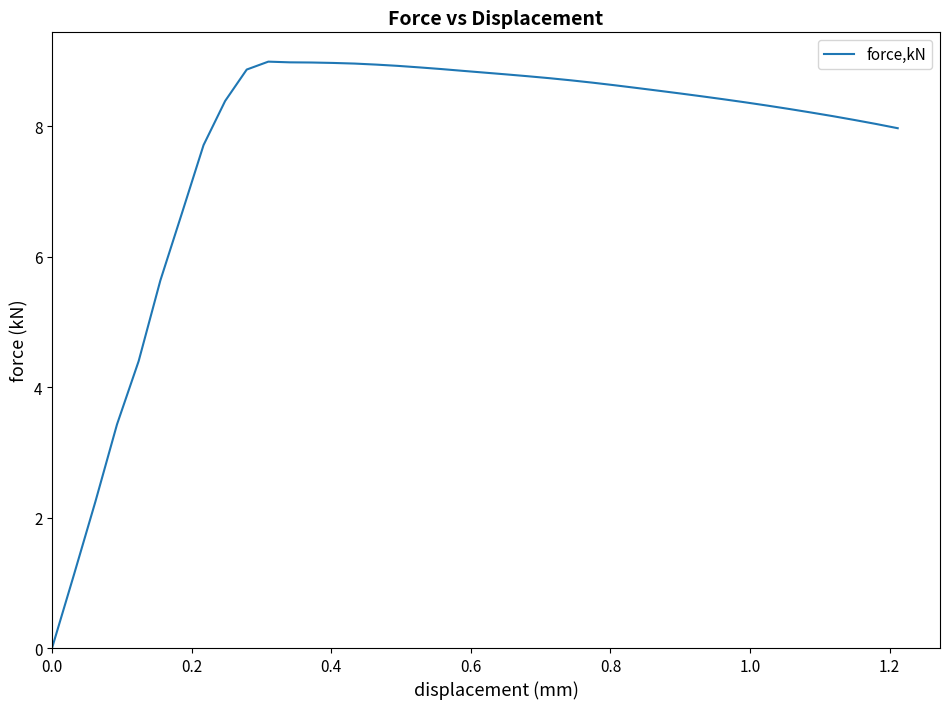

What is the difference between the maximum and minimum values?

9.0